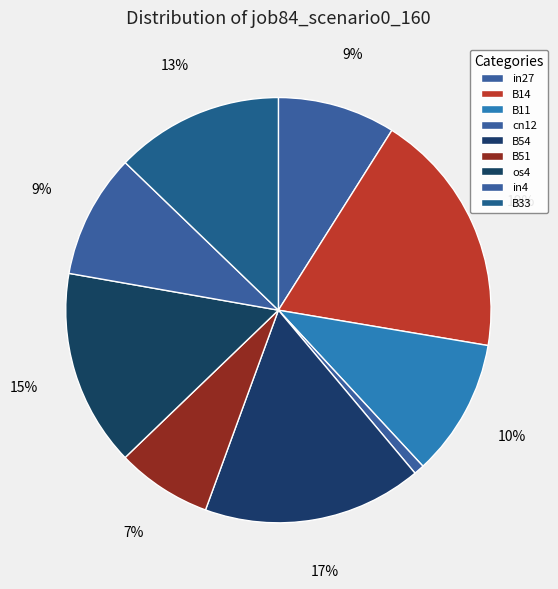

How many segments does this pie chart have?

9